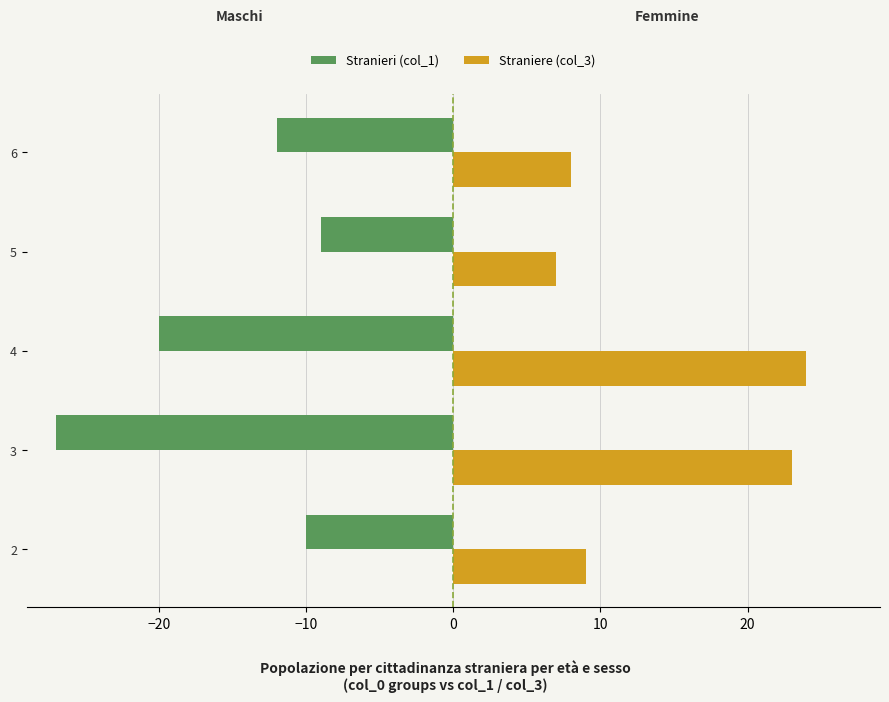

What is the average value of the Stranieri (col_1) series?

-16